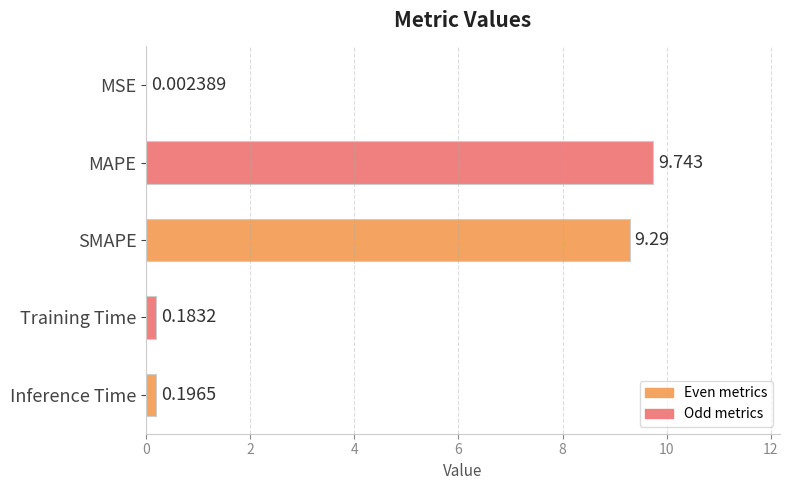

Which category has the highest value across all series?

MAPE